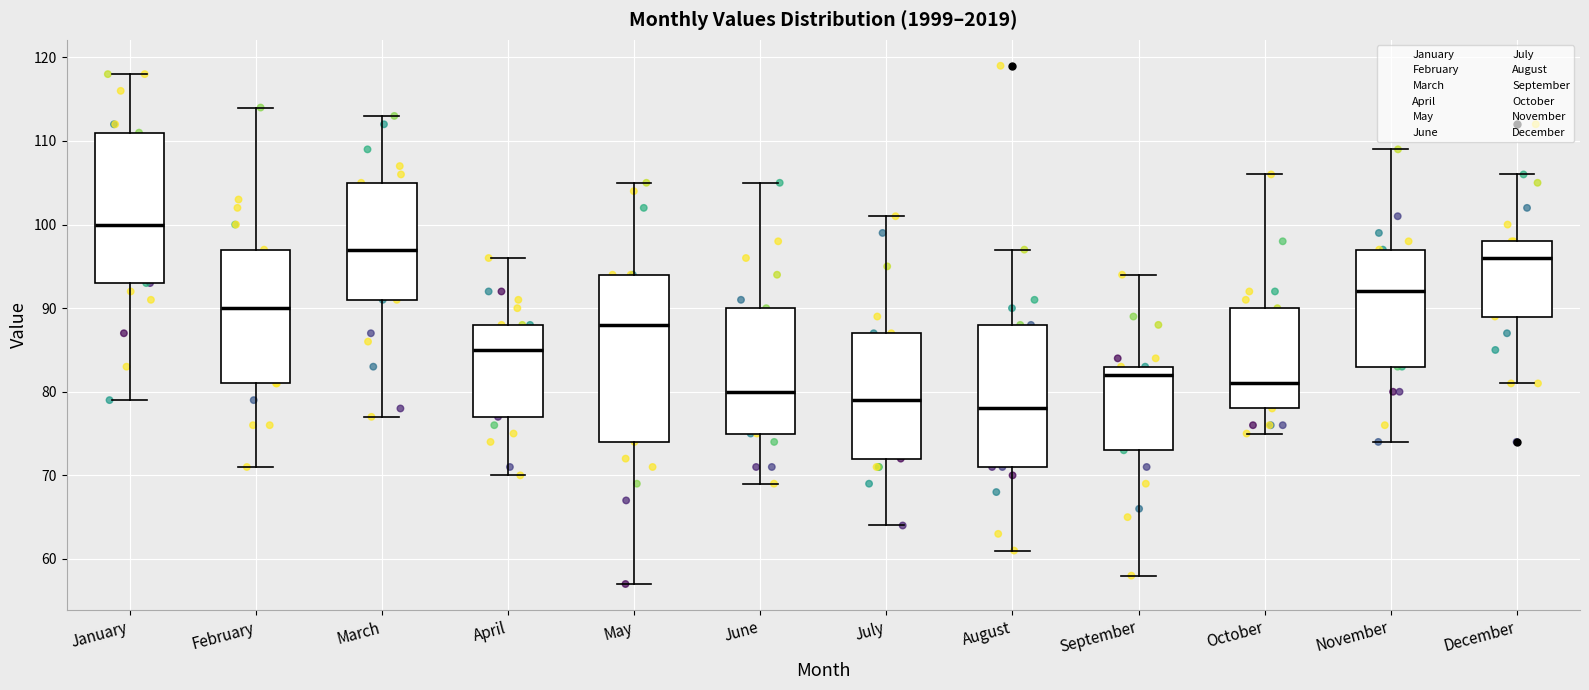

Reading left to right, transcribe this box plot: for each box, give where its median line is, the range the box spans, and where its two whiskers end, as read against the y-axis. The values are not printed on the chart, so give them approximately, as read against the axis.

January: median 100, box 93 to 111, whiskers 79 to 118
February: median 90, box 81 to 97, whiskers 71 to 114
March: median 97, box 91 to 105, whiskers 77 to 113
April: median 85, box 77 to 88, whiskers 70 to 96
May: median 88, box 74 to 94, whiskers 57 to 105
June: median 80, box 75 to 90, whiskers 69 to 105
July: median 79, box 72 to 87, whiskers 64 to 101
August: median 78, box 71 to 88, whiskers 61 to 97
September: median 82, box 73 to 83, whiskers 58 to 94
October: median 81, box 78 to 90, whiskers 75 to 106
November: median 92, box 83 to 97, whiskers 74 to 109
December: median 96, box 89 to 98, whiskers 81 to 106